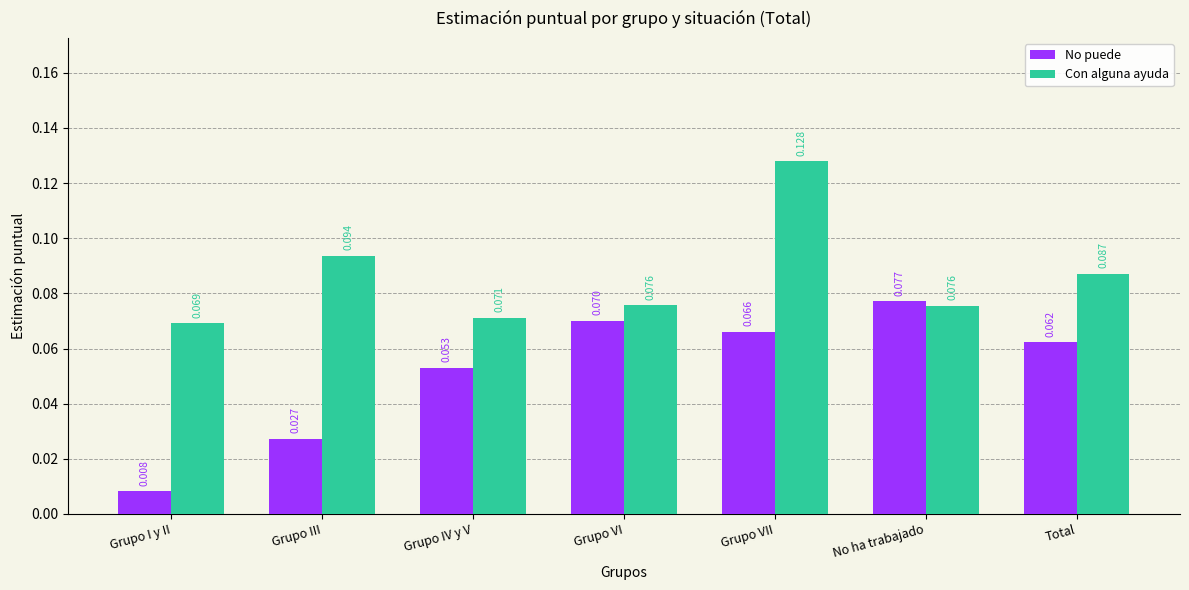

What position from the right is Grupo I y II?

7